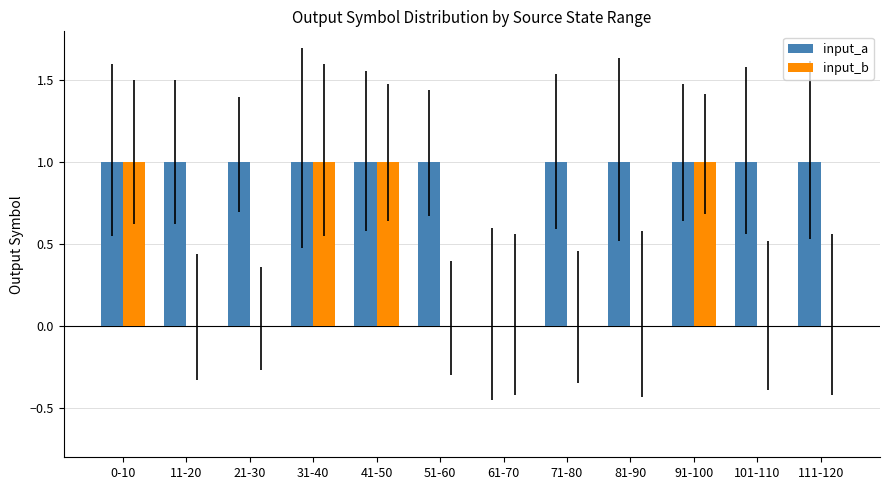

What are all the series names shown in the legend?

input_a, input_b